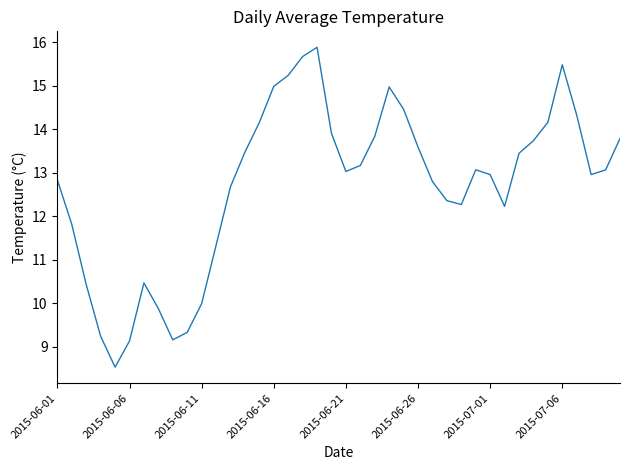

True or false: there are more than 0 points higher than both neighbors.

True